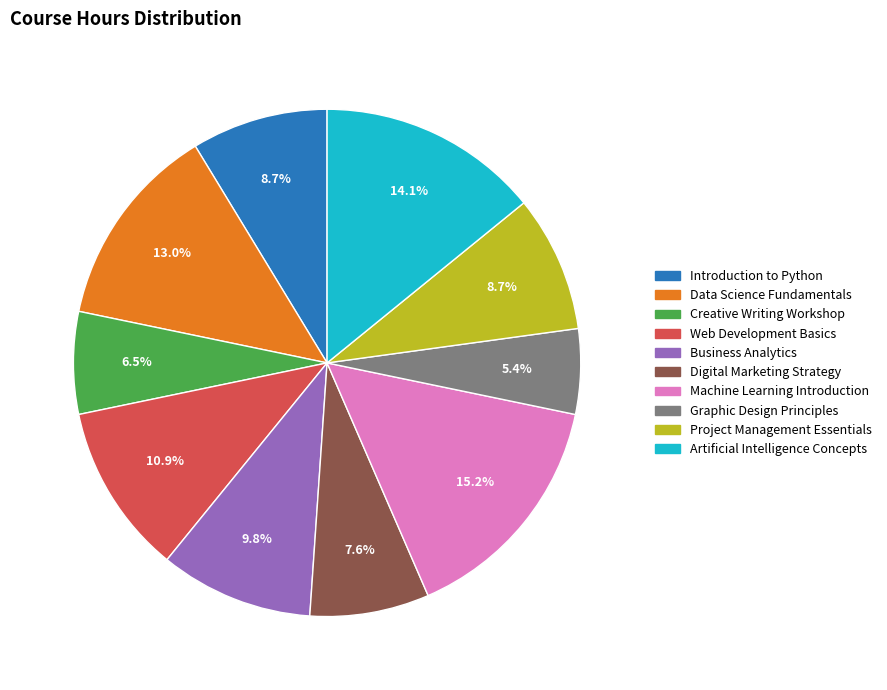

Is it true that Machine Learning Introduction is 15% of the pie?

True